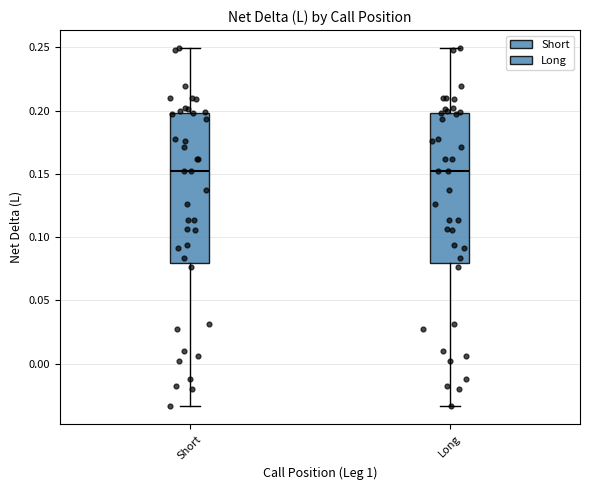

Where does the upper whisker of the box for Short end on the y-axis? The values are not printed on the chart, so give them approximately, as read against the axis.

0.250